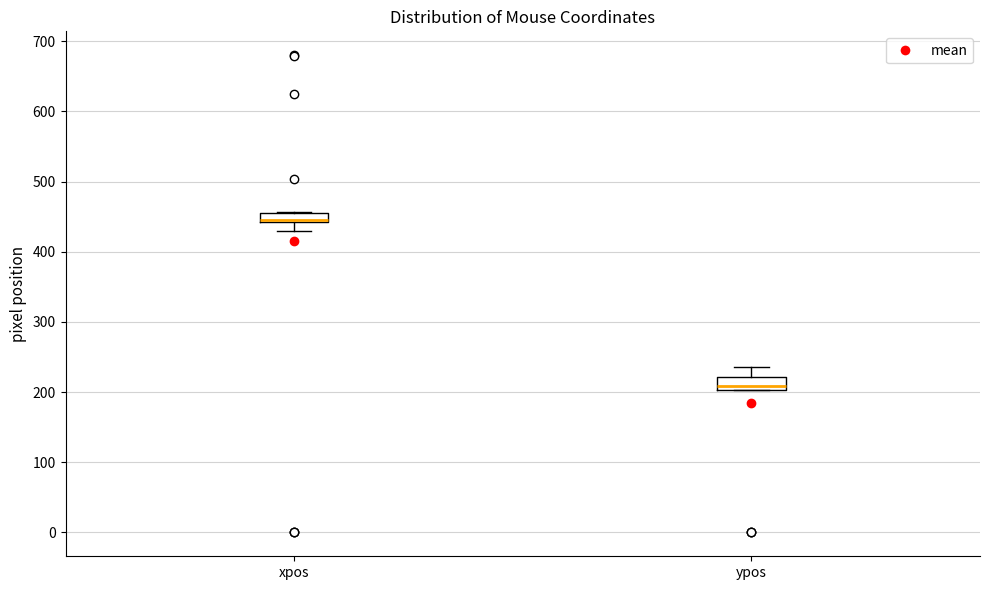

Where does the median line of the box for xpos sit on the y-axis? The values are not printed on the chart, so give them approximately, as read against the axis.

450